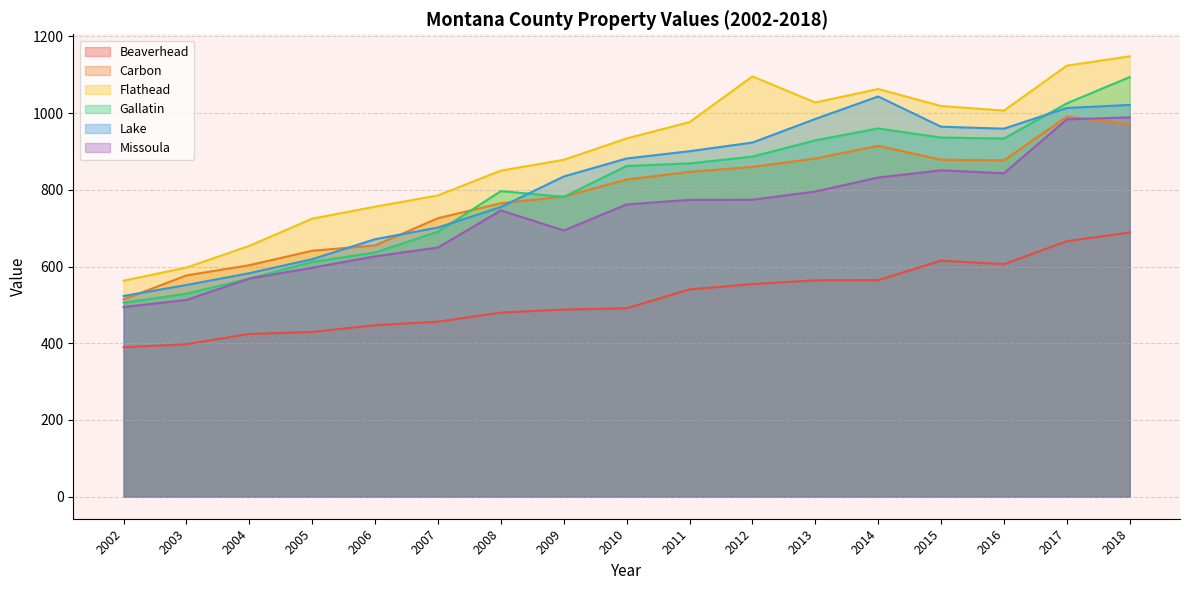

What is the minimum value for Flathead?

563.1